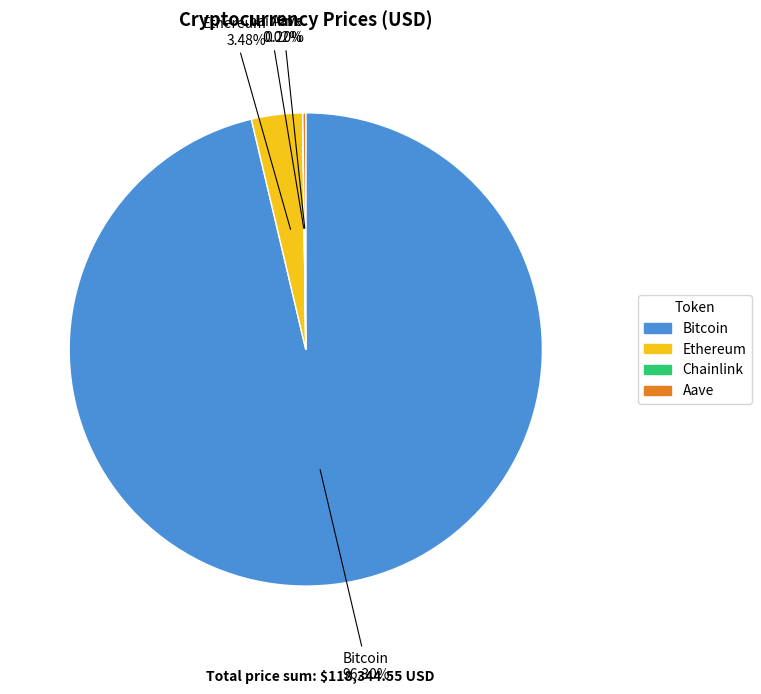

The Ethereum slice represents 15% of the pie. True or false?

False